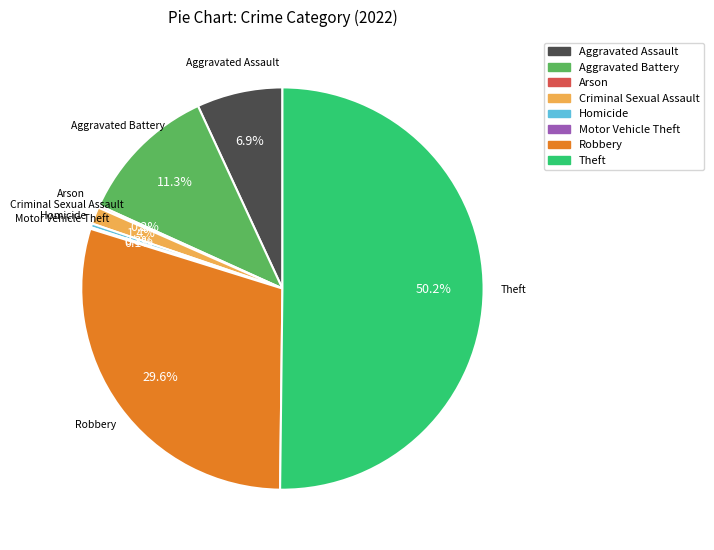

The Aggravated Battery slice represents 11% of the pie. True or false?

True